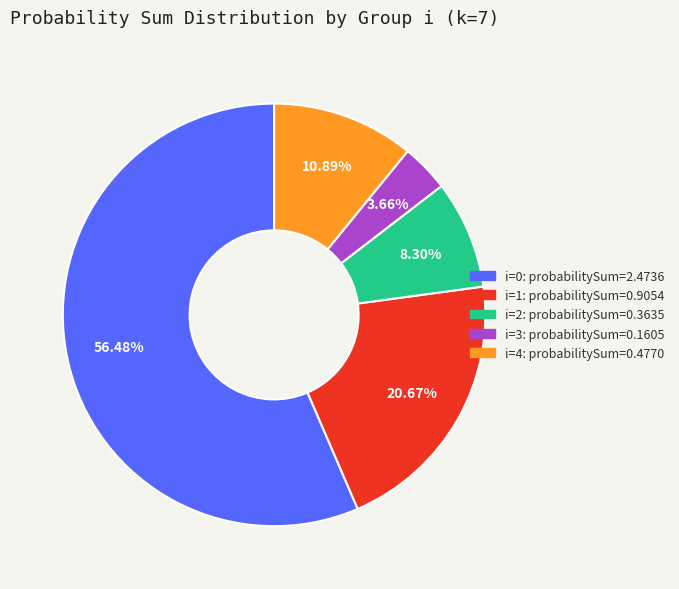

How many slices are in this pie chart?

5